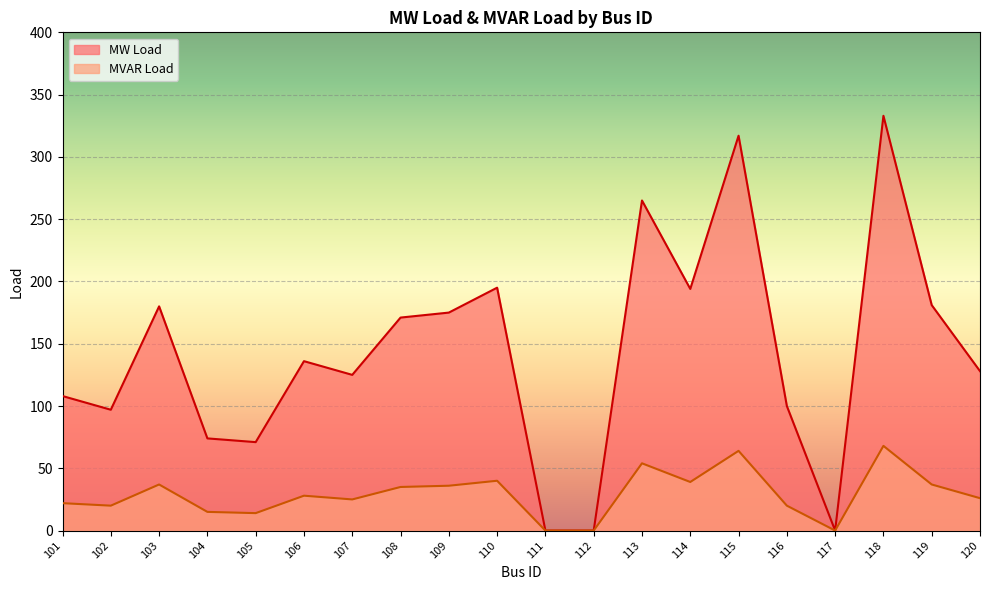

What is the difference between the second highest and second lowest values in the MVAR Load series?

64